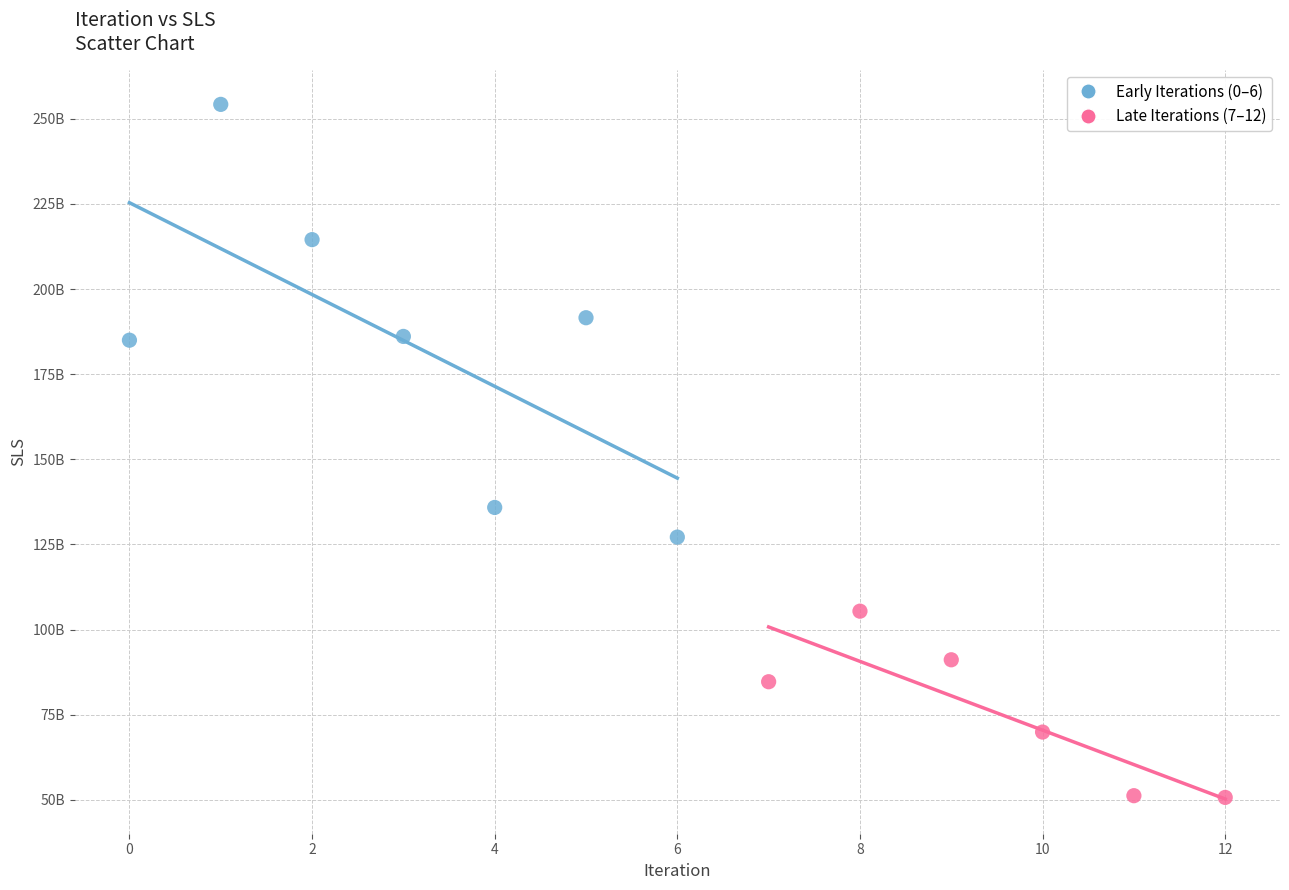

Which series reaches the minimum Y coordinate?

Late Iterations (7–12)